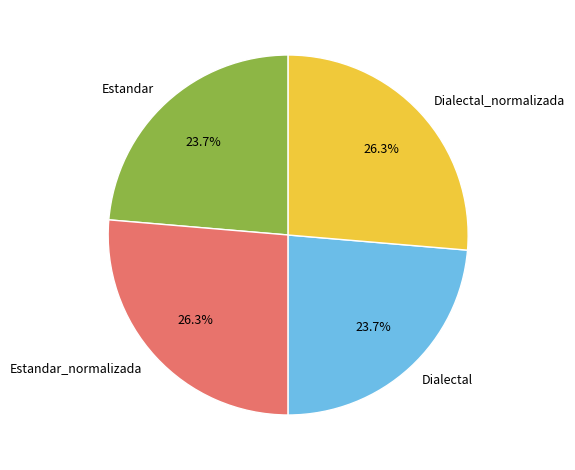

To the nearest percent, what portion does Estandar_normalizada represent?

26%